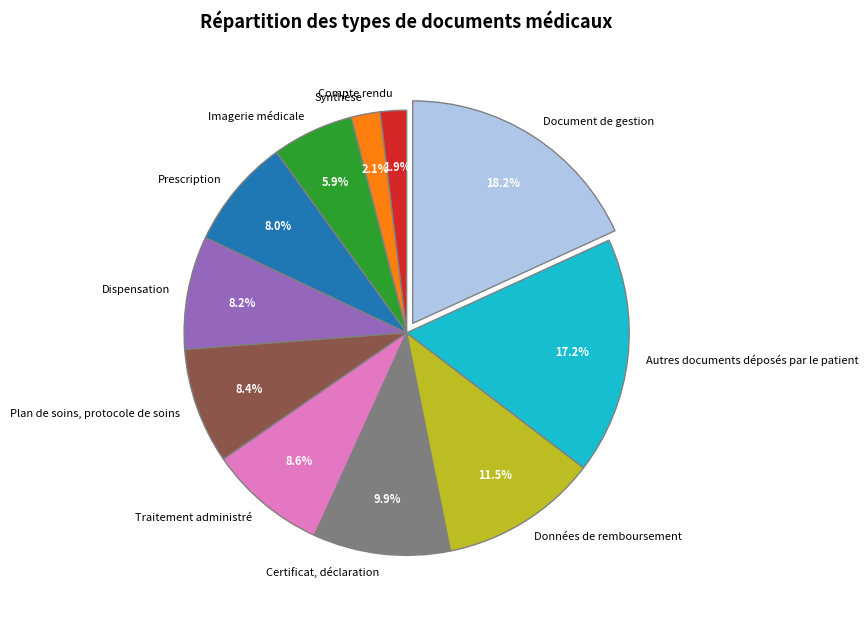

The Traitement administré slice represents 9% of the pie. True or false?

True